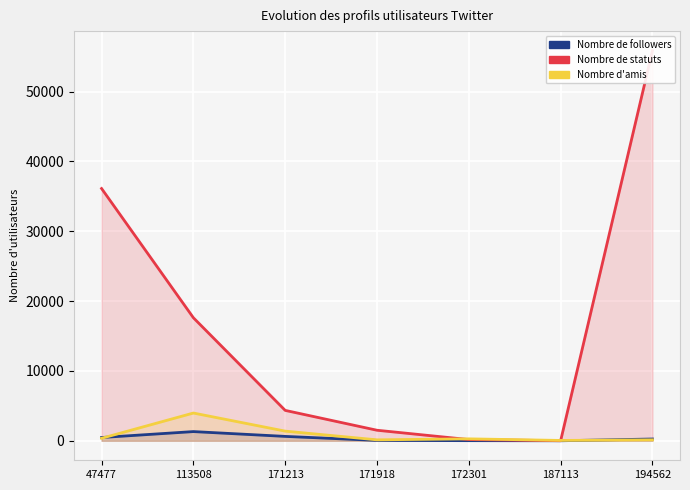

True or false: statuses_count has more than 1 points higher than both neighbors.

False